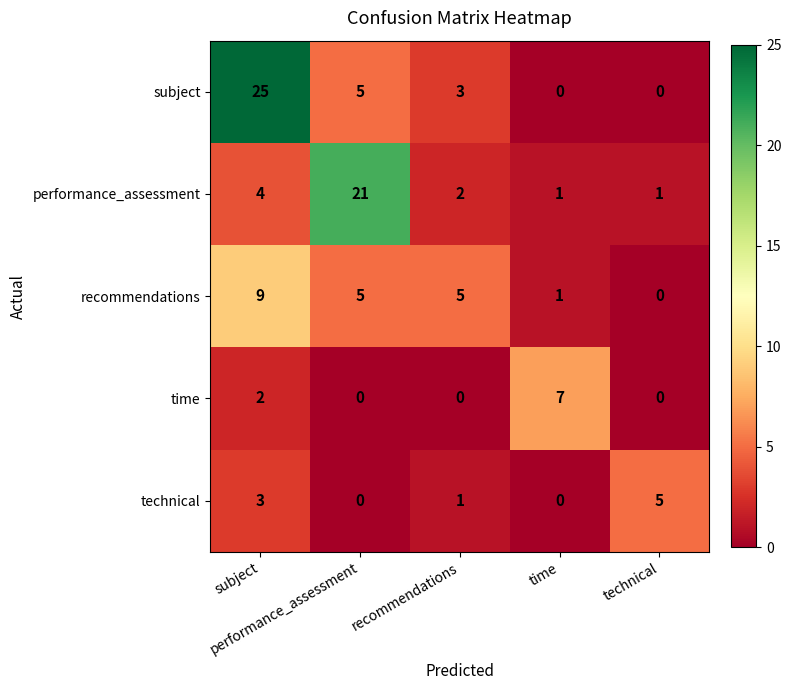

What is the maximum value shown in the chart?

25